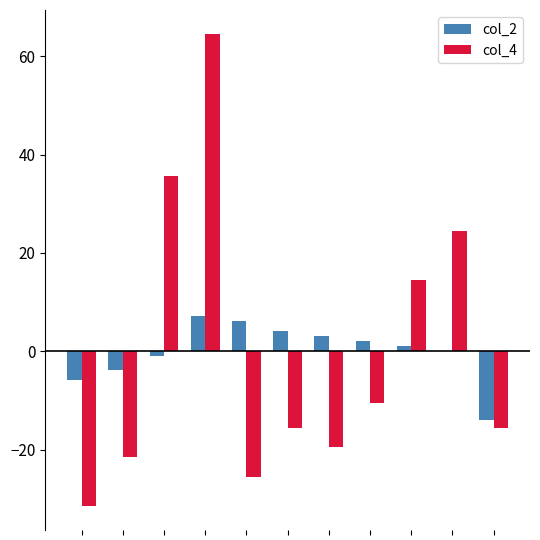

What is the greatest value displayed?

64.5